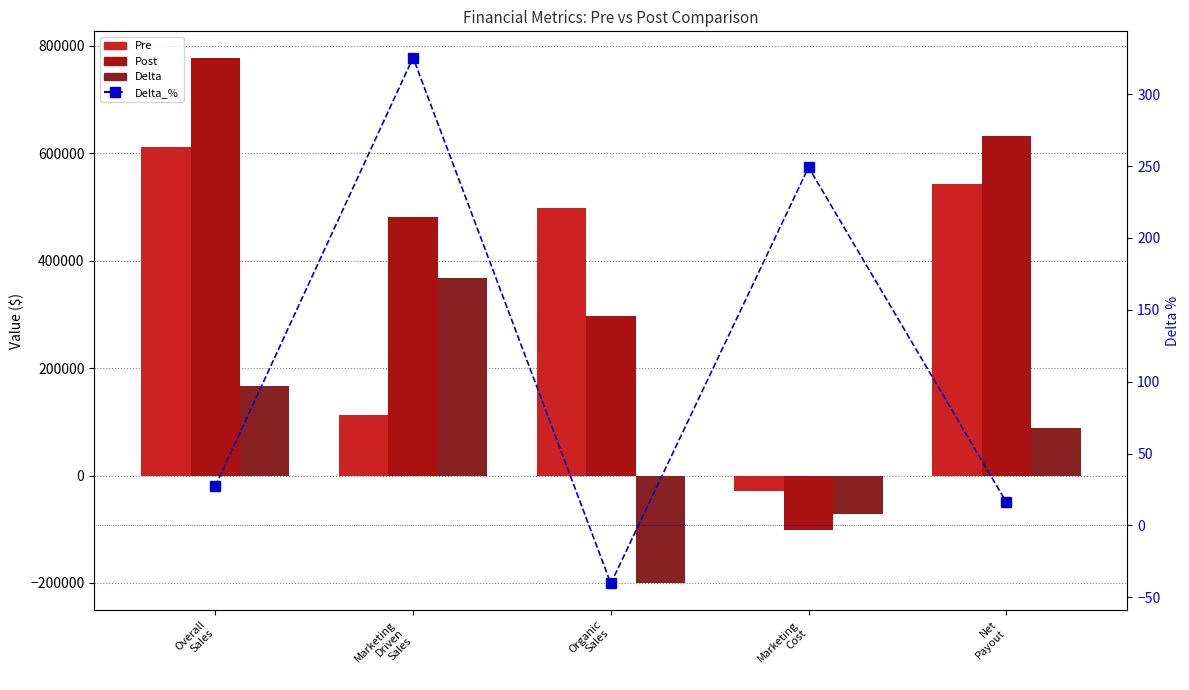

What is the smallest value displayed?

-200975.0